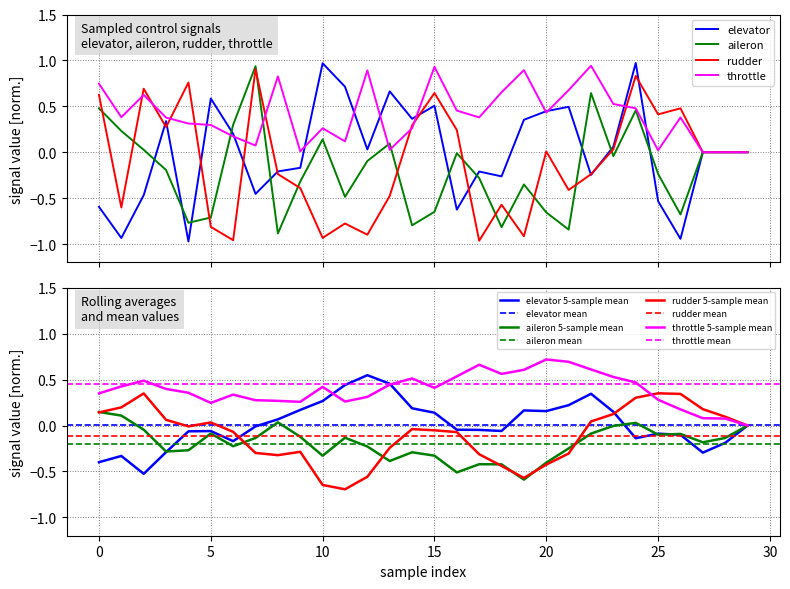

Rank the series by their maximum value, from highest to lowest.

elevator, throttle, aileron, rudder